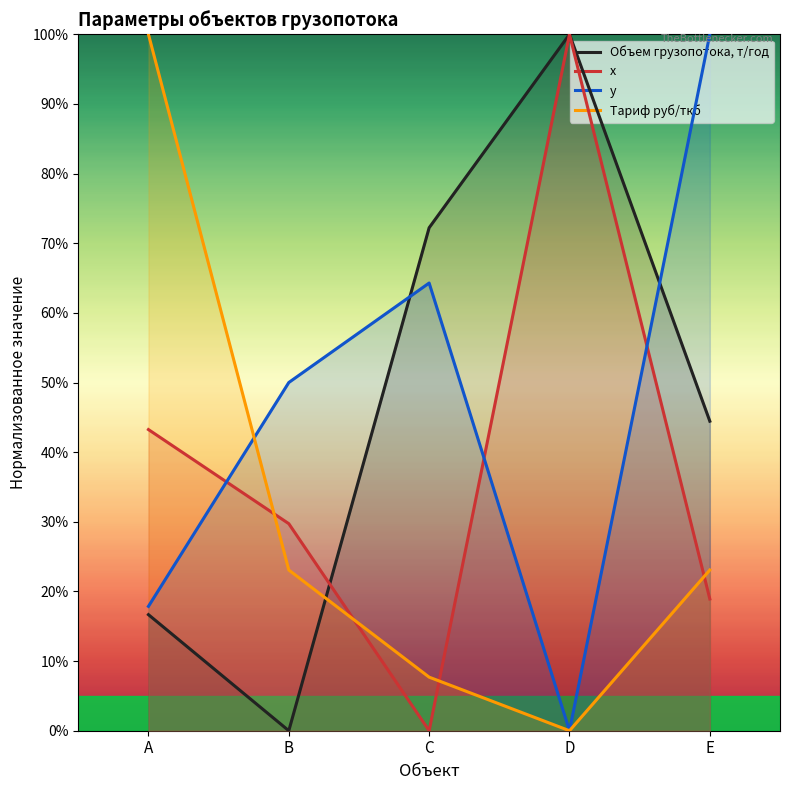

What is the value of the Тариф руб/ткб point at the 1st from the left?

100.0